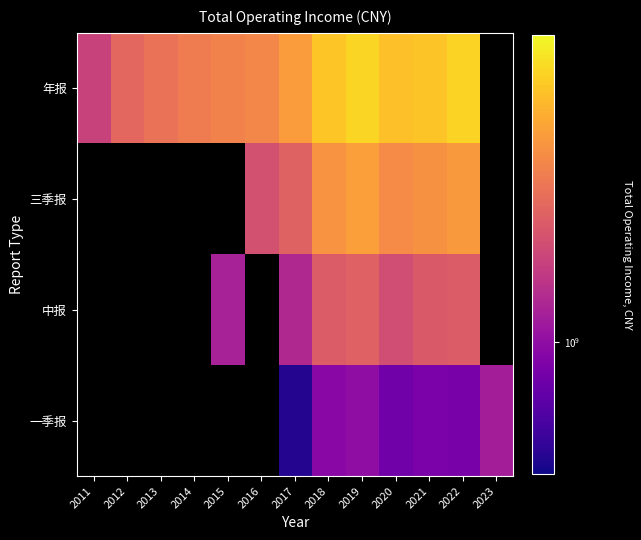

How many values in the 三季报 series exceed 1709399023?

7